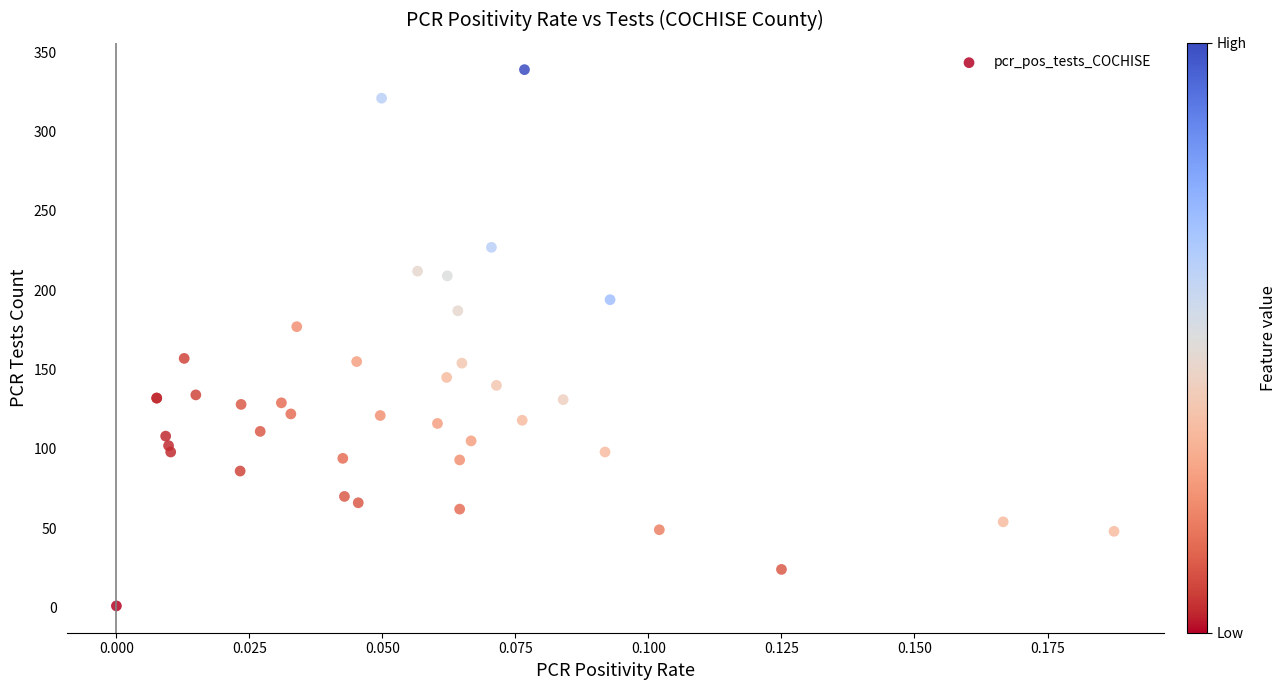

What Y value in the scatter plot is closest to 170?

177